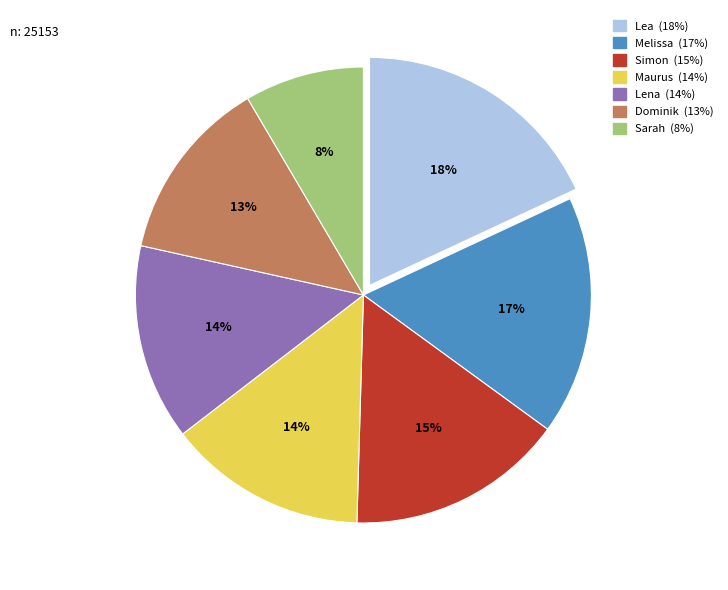

What is the smallest slice in the pie chart?

Sarah